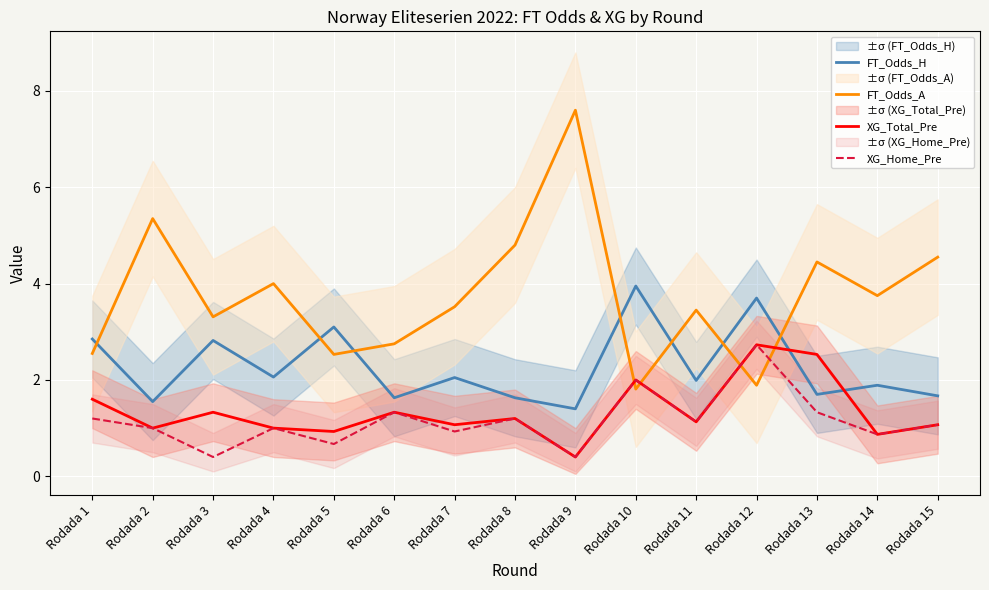

The FT_Odds_A series shows 4.8 at Rodada 8. True or false?

True